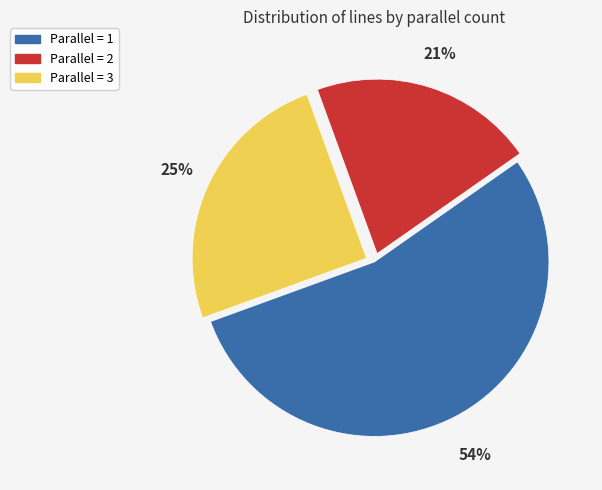

Is there any slice that represents more than half of the pie?

Yes